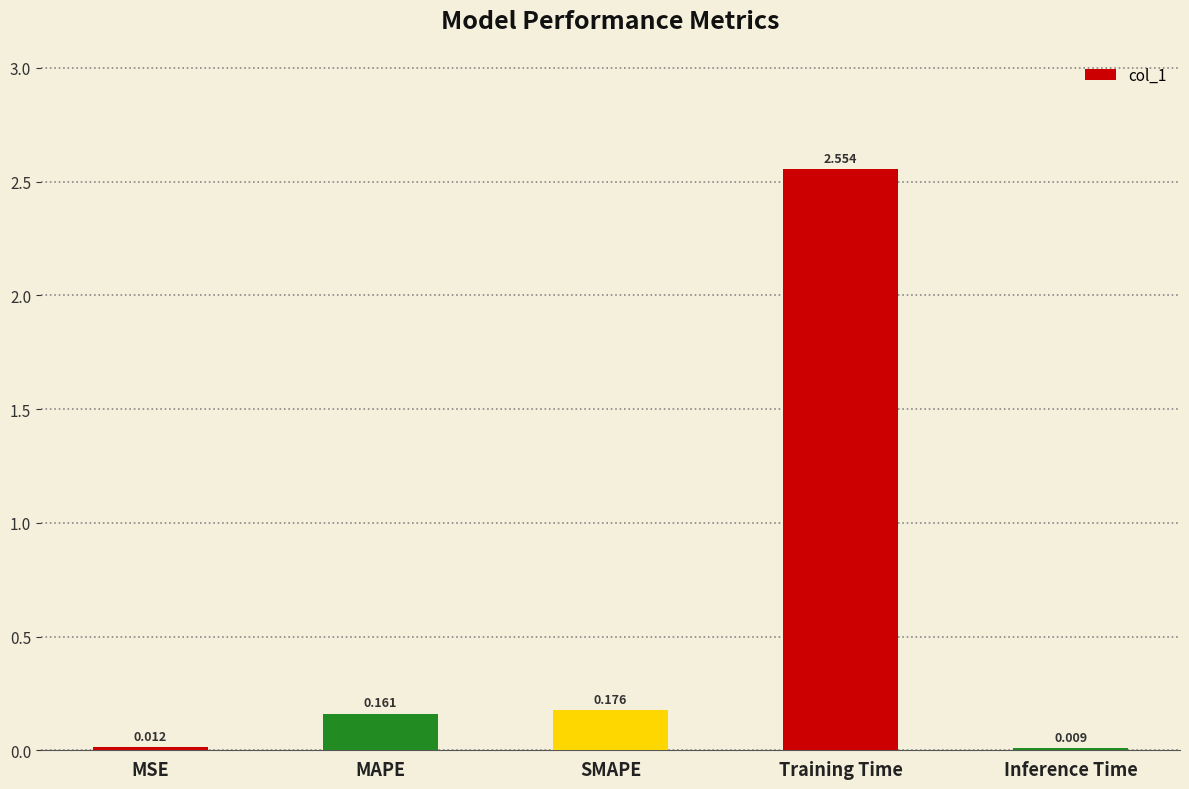

Are the bars grouped side by side (vs. stacked)?

No